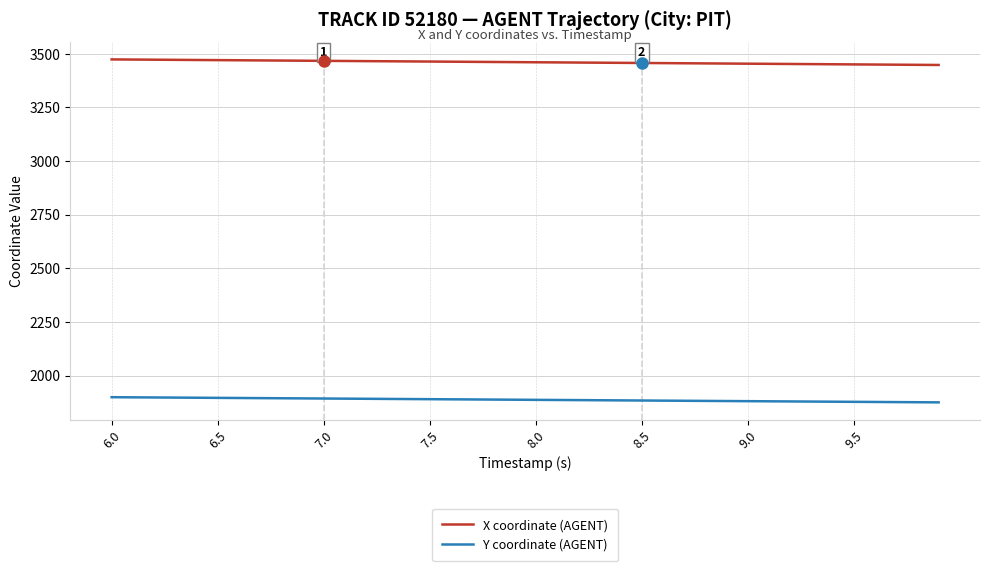

True or false: X coordinate (AGENT) and Y coordinate (AGENT) intersect in this chart.

False